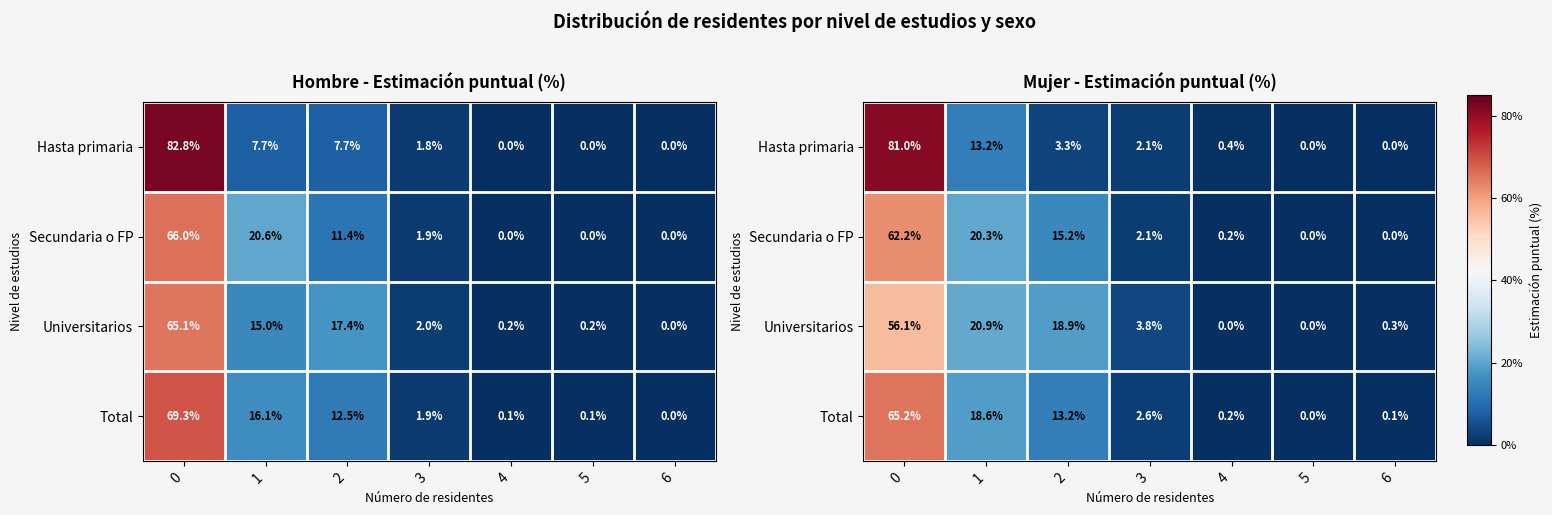

At how many categories does at least one series exceed 6?

3